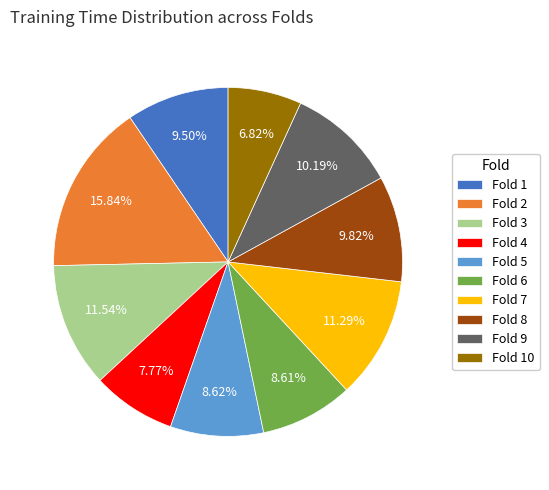

How many slices are in this pie chart?

10